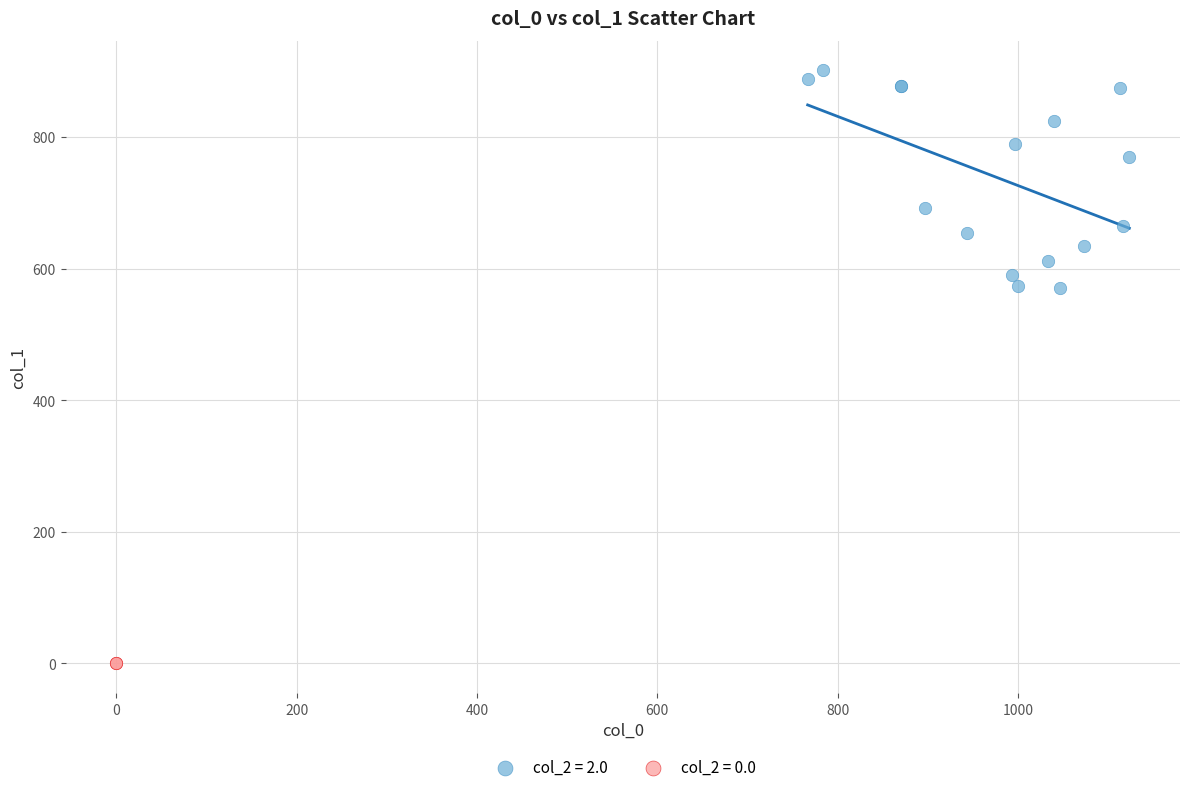

What are all the series names shown in the legend?

col_2 = 2.0, col_2 = 0.0